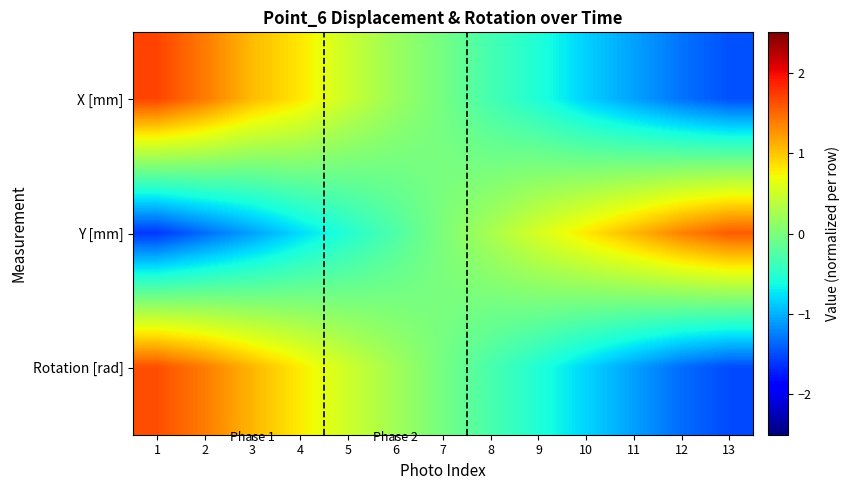

Rank the series at 10 from lowest to highest value.

X [mm], Rotation [rad], Y [mm]